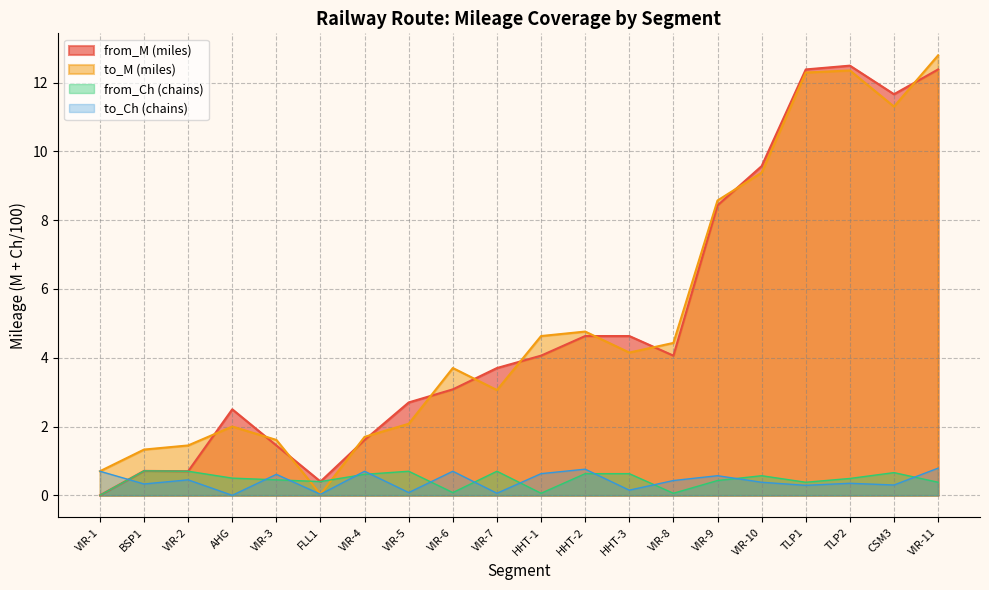

What is the difference between the highest and lowest values at VIR-10?

9.2